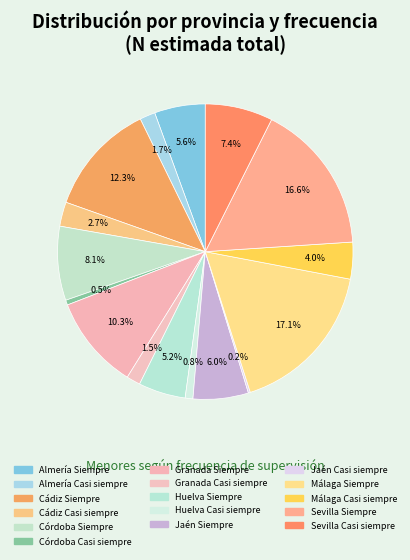

Which has a higher value, Cádiz Siempre or Jaén Siempre?

Cádiz Siempre